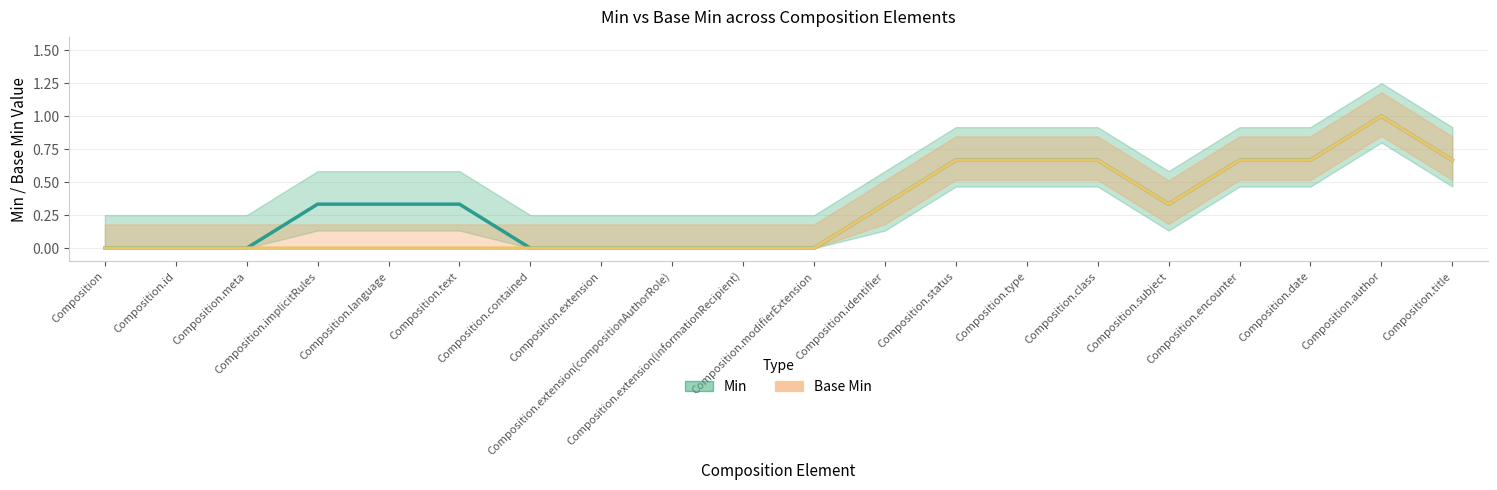

True or false: Min has a value of 0.0 at Composition.meta.

True